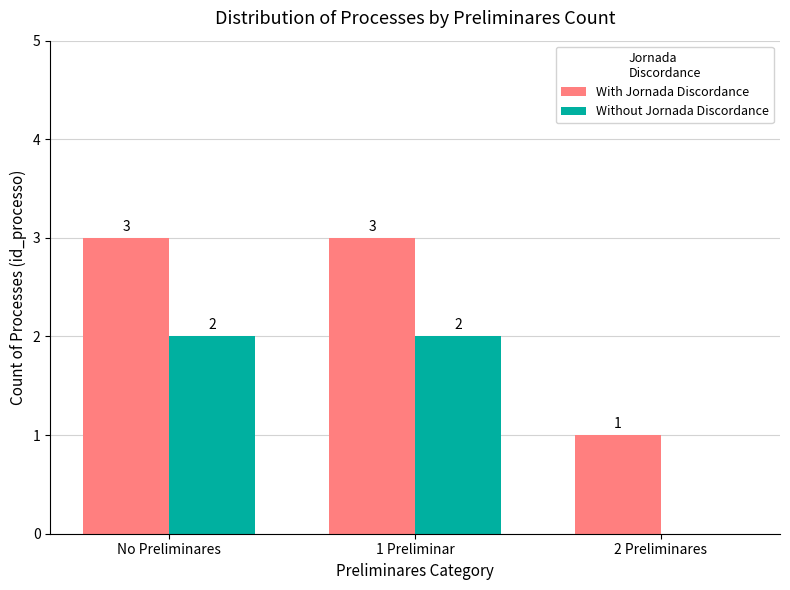

What is the maximum value shown in the chart?

3